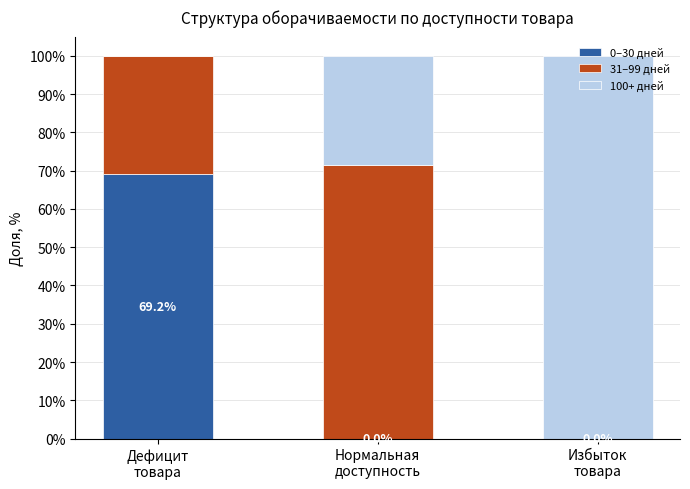

Are the bars grouped side by side (vs. stacked)?

No